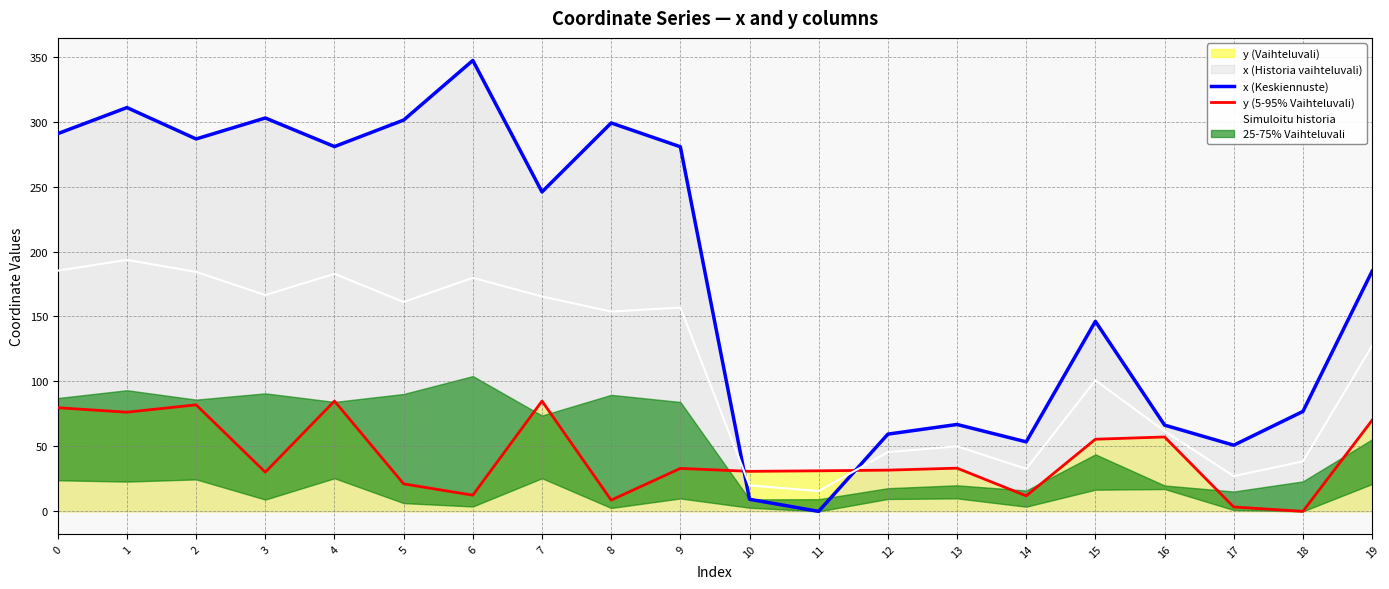

What value does the Simuloitu historia series have at 18?

38.5